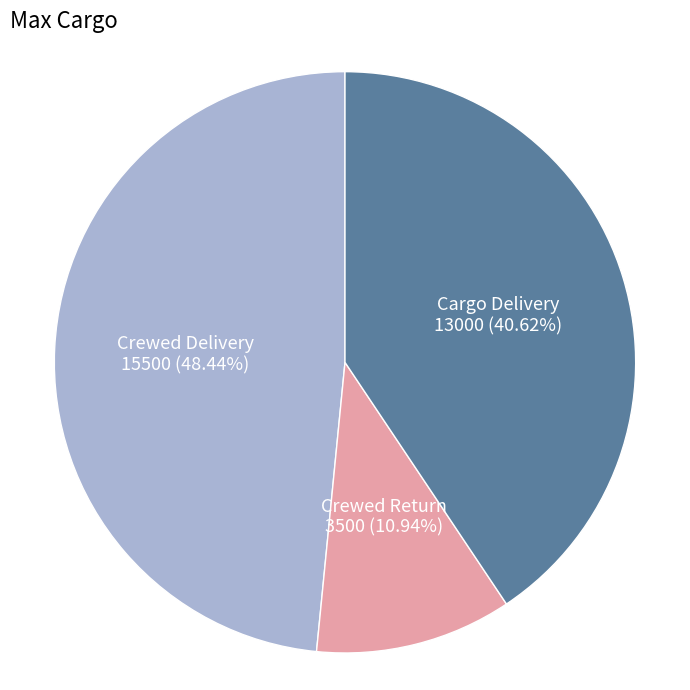

Between Crewed Return and Cargo Delivery, which is larger?

Cargo Delivery